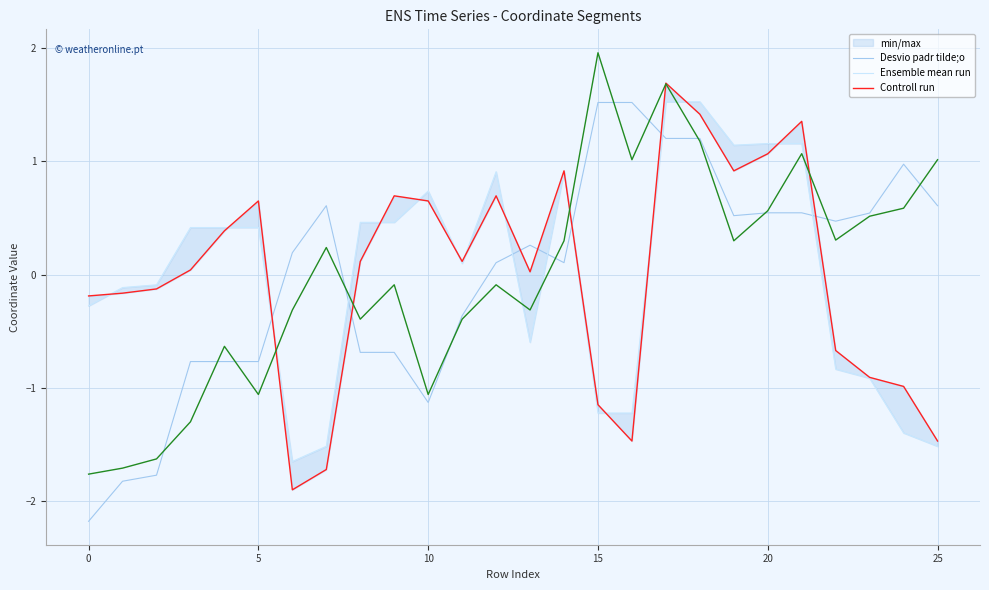

What is the maximum value shown in the chart?

1.7